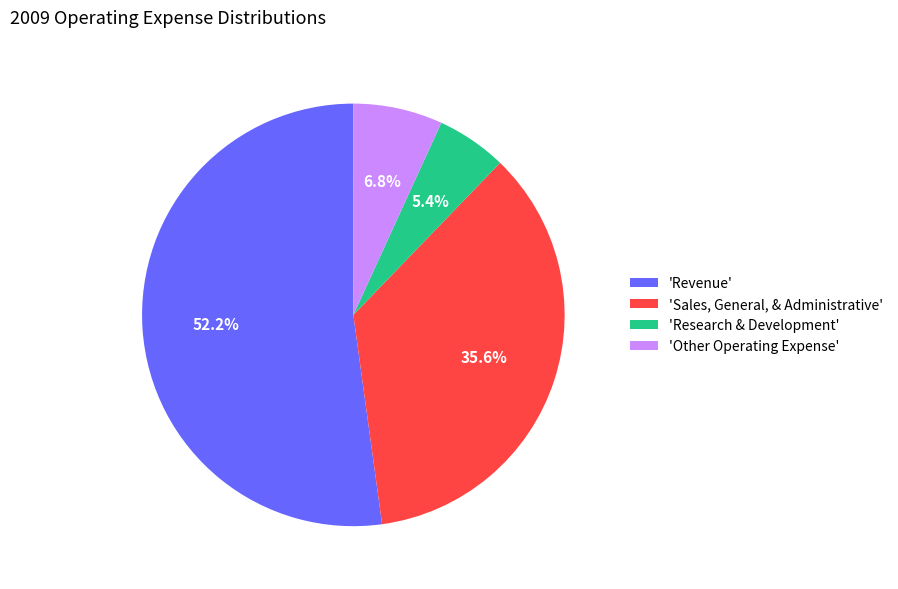

Count the number of slices in the pie.

4